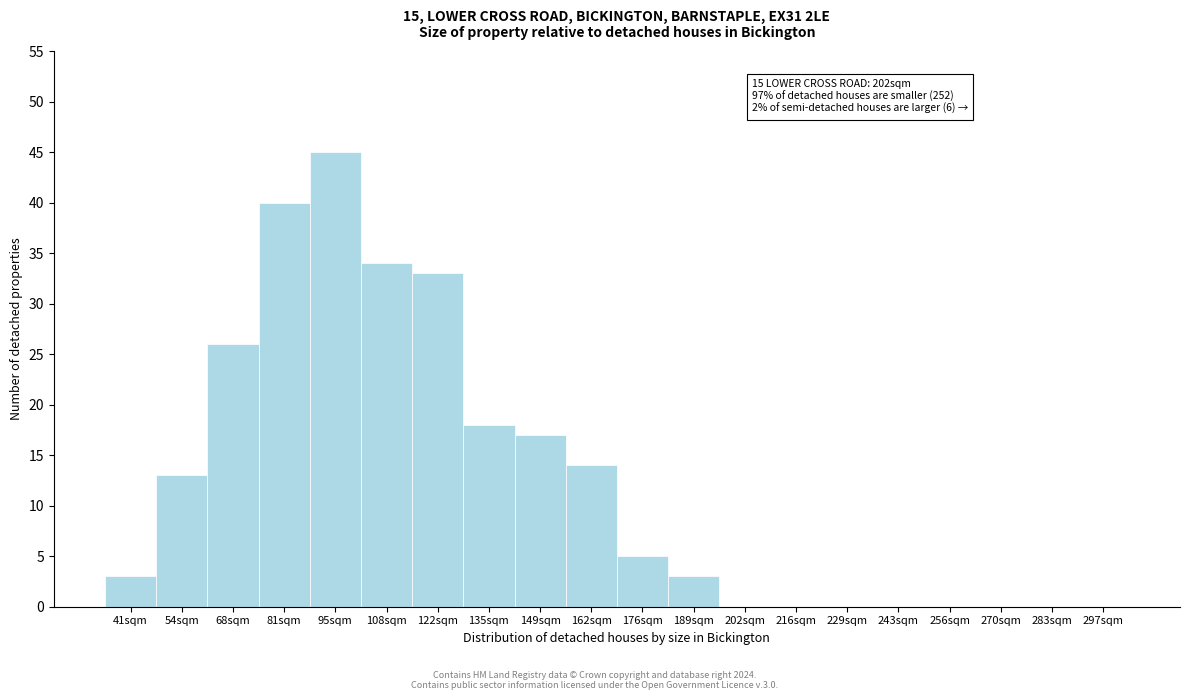

Reading left to right, list all the values displayed in this chart.

41sqm=3	54sqm=13	68sqm=26	81sqm=40	95sqm=45	108sqm=34	122sqm=33	135sqm=18	149sqm=17	162sqm=14	176sqm=5	189sqm=3	202sqm=0	216sqm=0	229sqm=0	243sqm=0	256sqm=0	270sqm=0	283sqm=0	297sqm=0